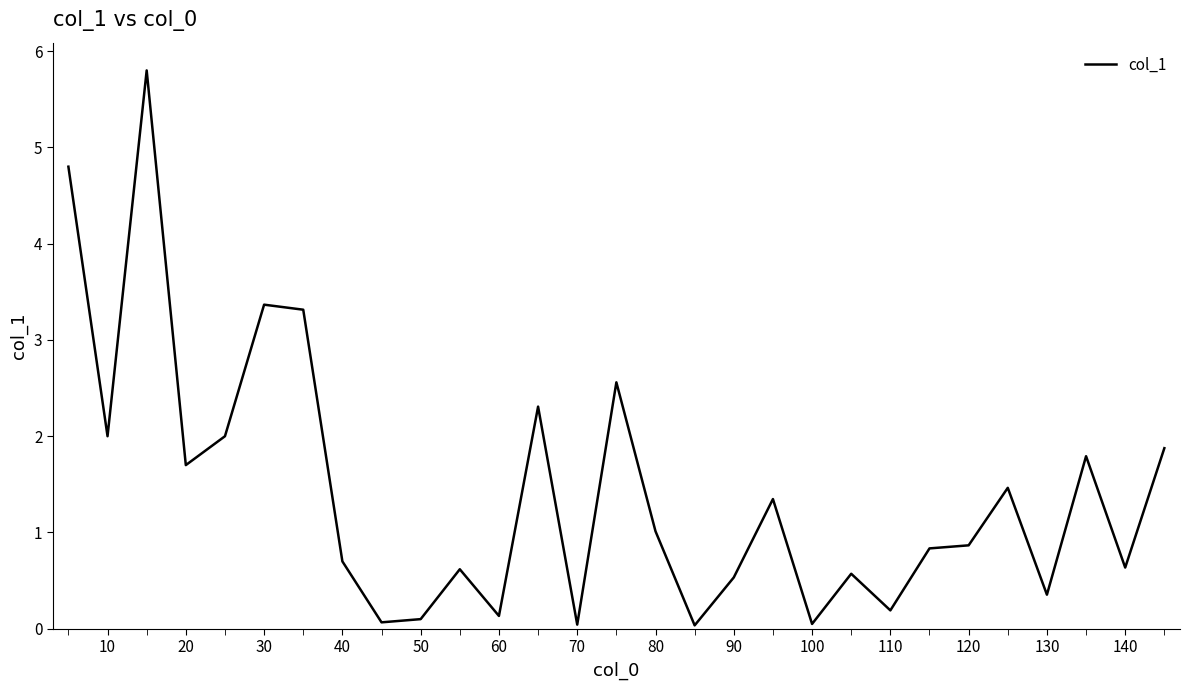

What is the maximum value shown in the chart?

5.8